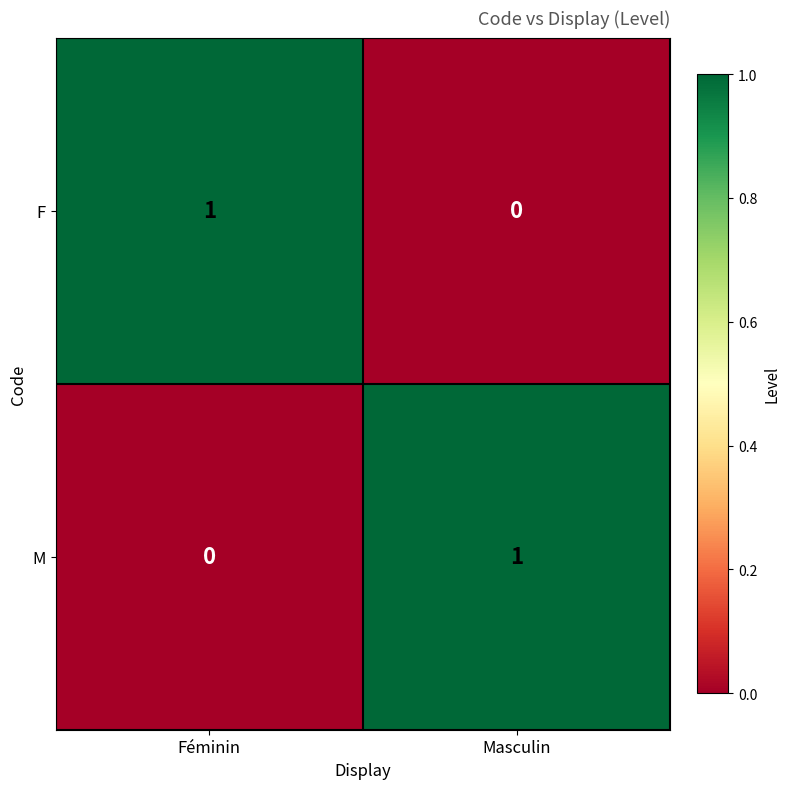

Which category has the lowest value in the M series?

Féminin